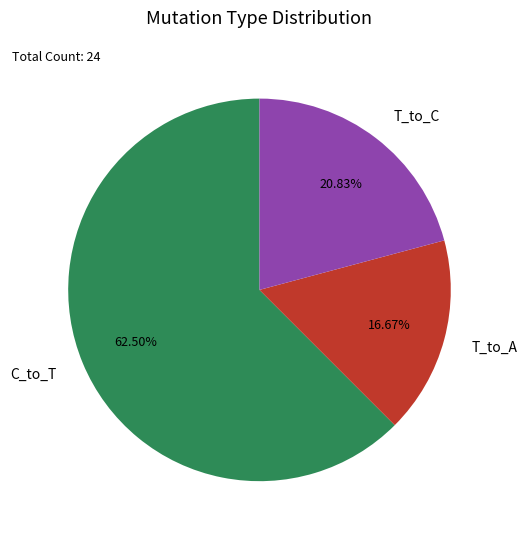

Is it true that T_to_C is 9% of the pie?

False